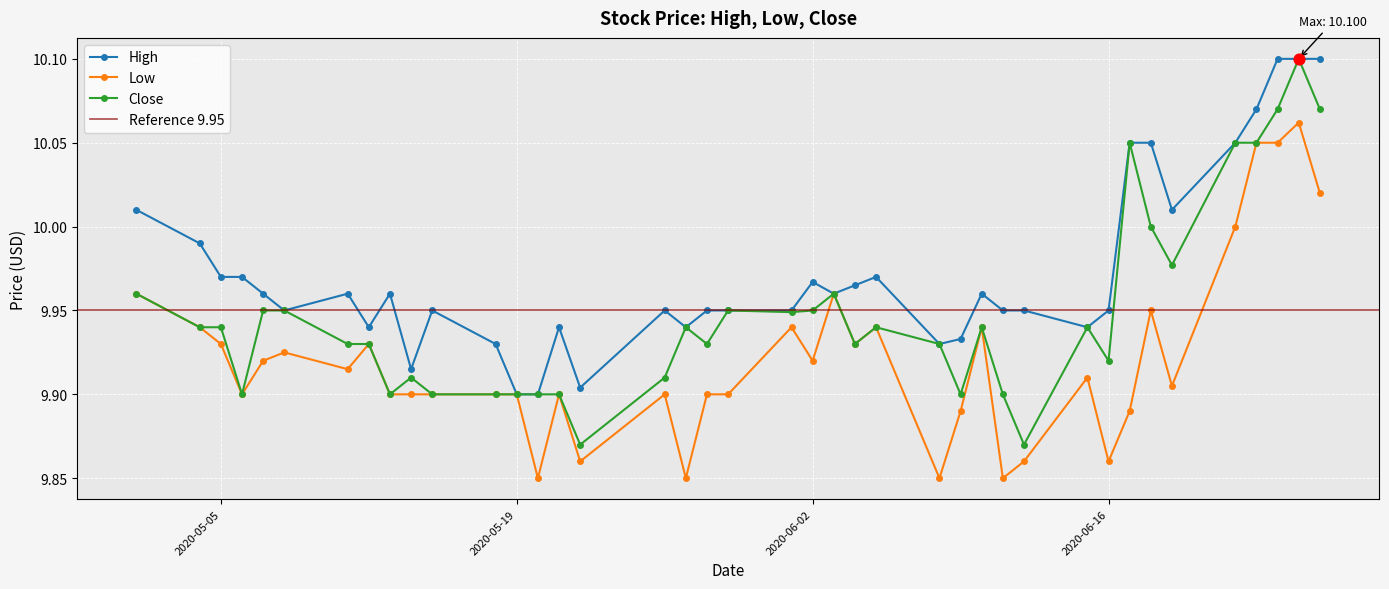

Which series has the largest Y range (max minus min)?

Close